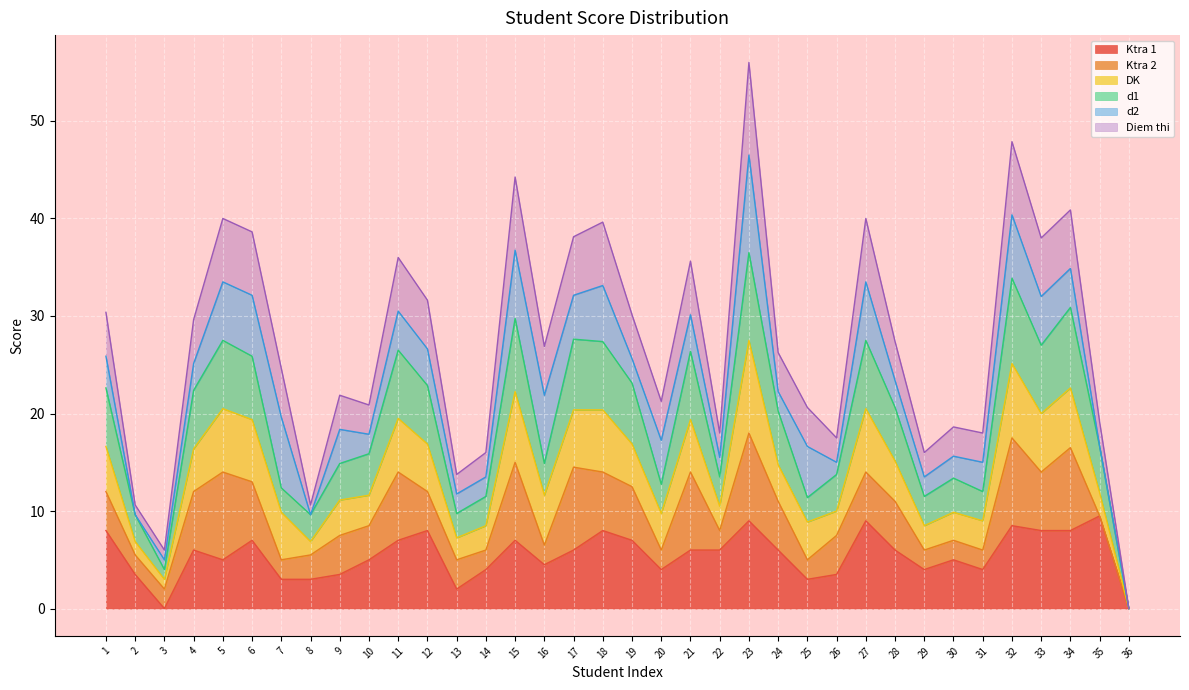

What is the total value across all series at 11?

36.0